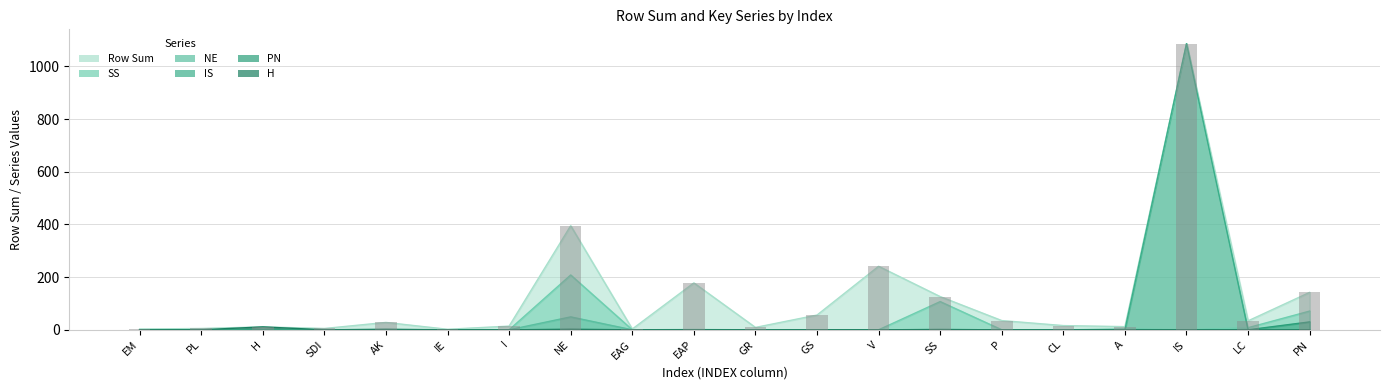

Which series has the largest total across all categories?

Row Sum